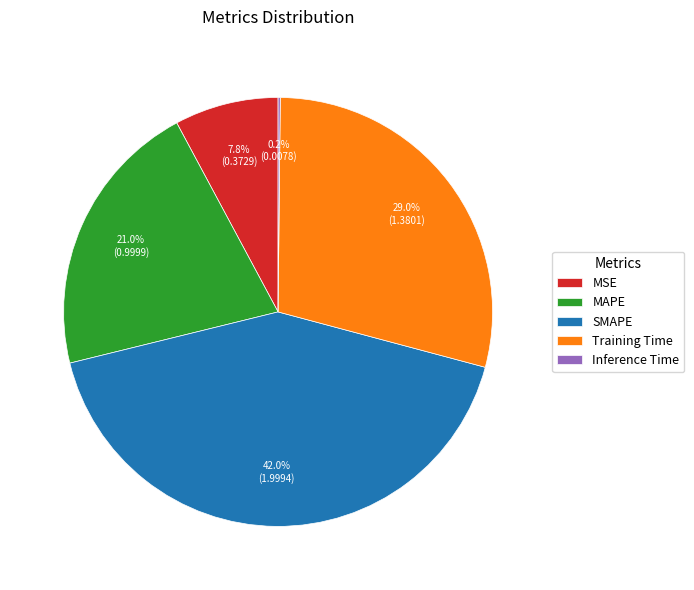

What portion of the pie excludes SMAPE?

58.0%